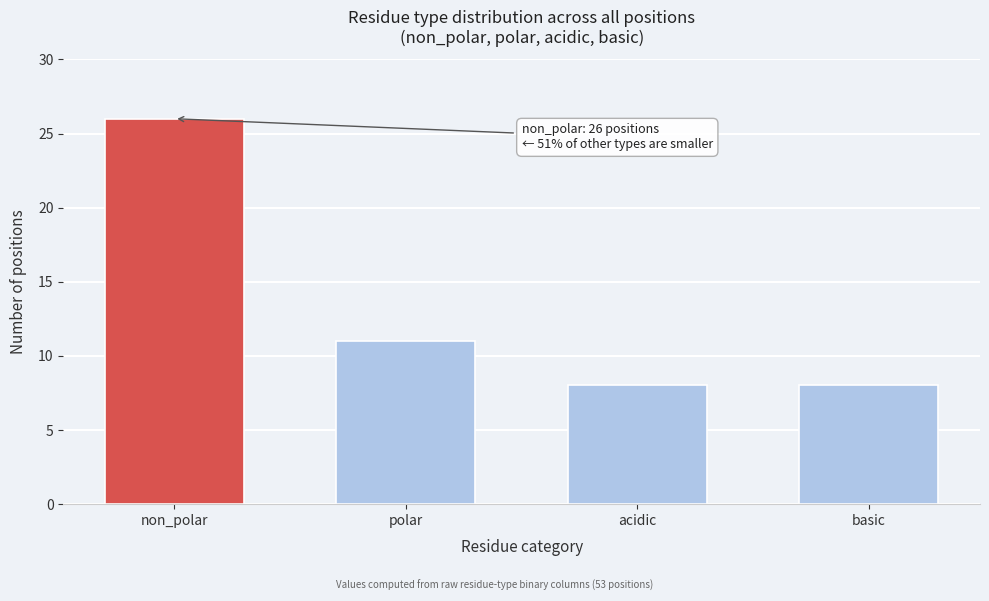

Reading left to right, what are all the values shown in this chart?

26	11	8	8